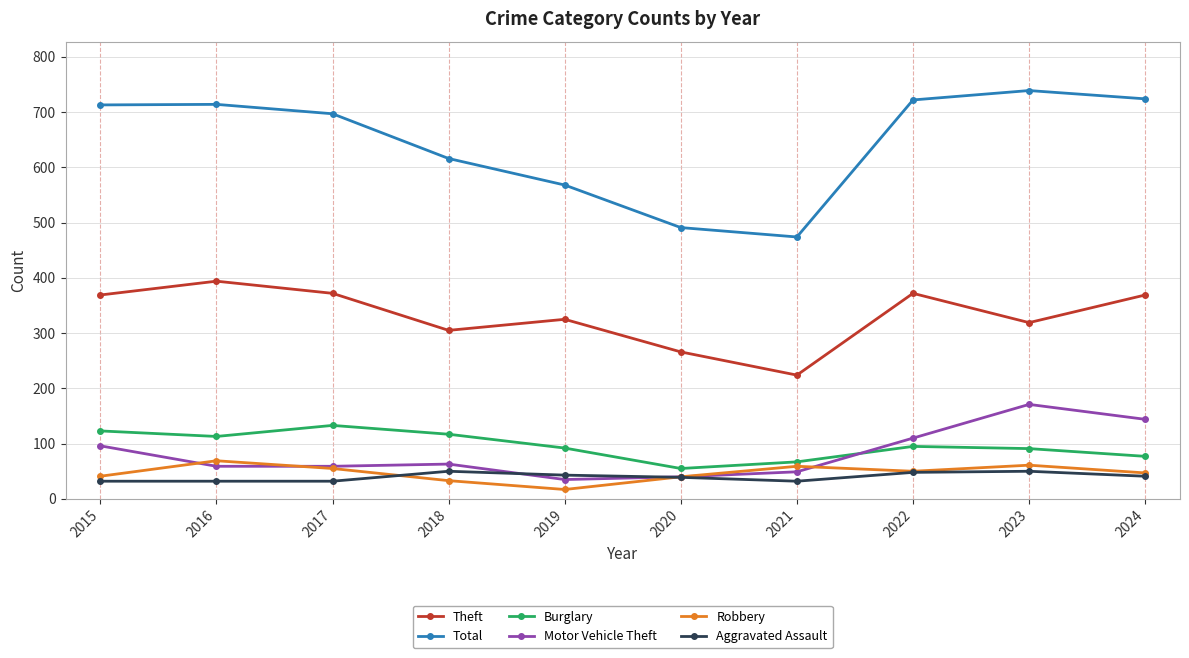

What is the difference between the highest and lowest values at 2016?

682